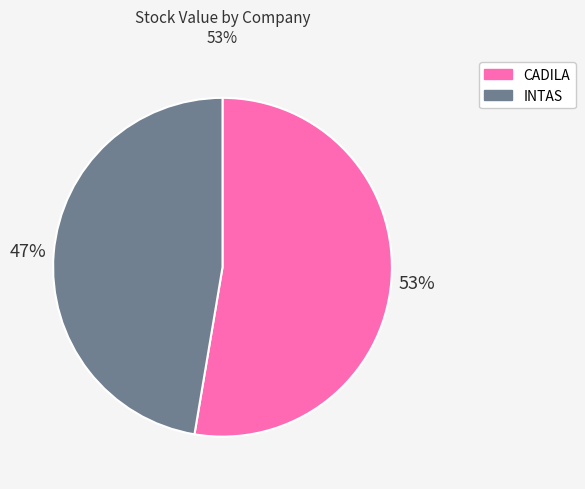

Is there any slice that represents more than half of the pie?

Yes